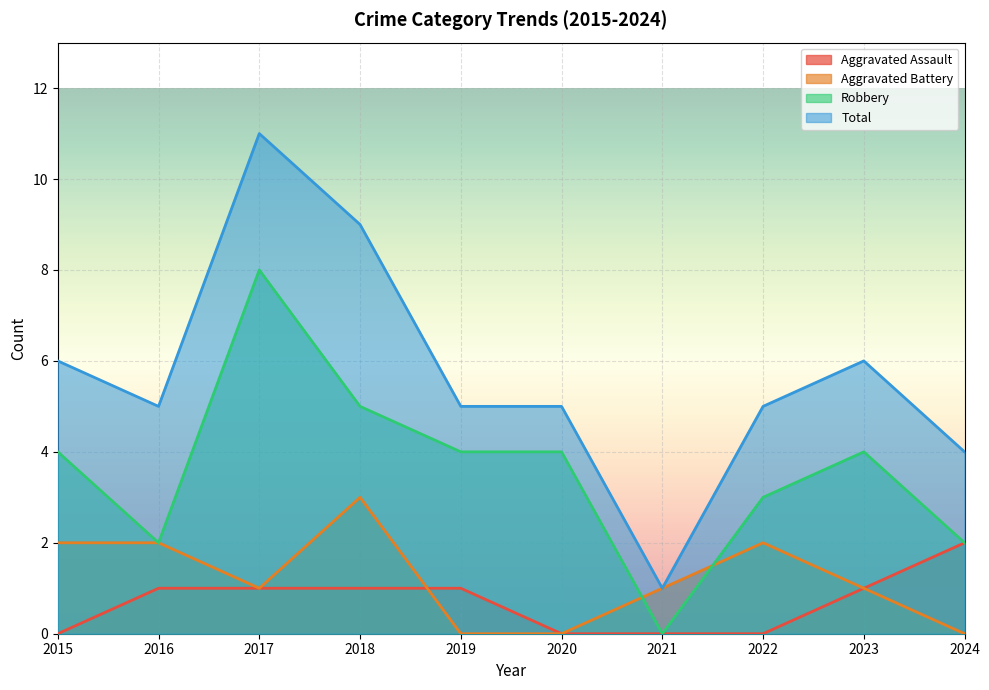

At which label is Aggravated Assault closest to 1?

2016